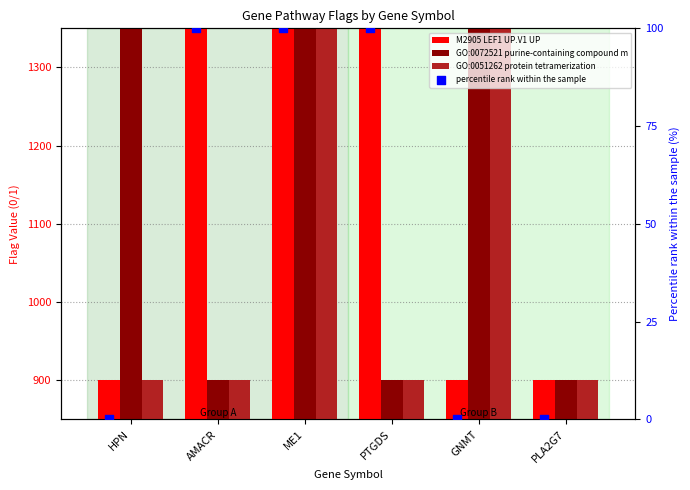

What is the total value across all series at ME1?

6400